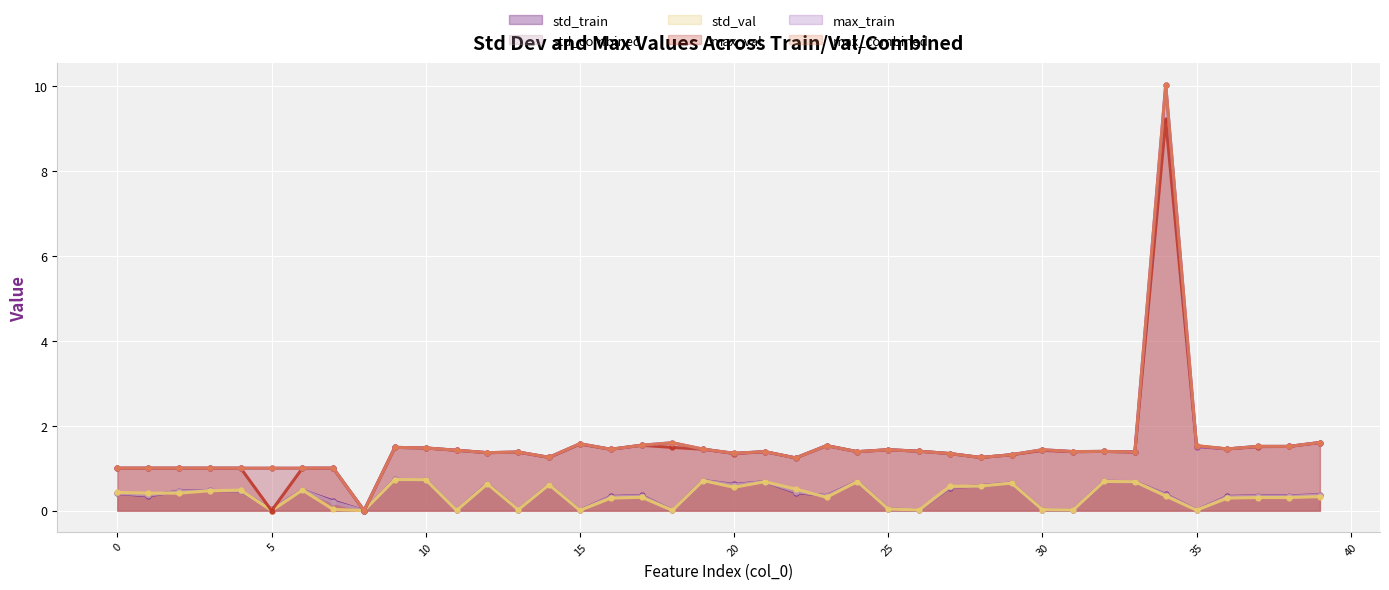

What is the spread (max minus min) of values at 16?

1.2